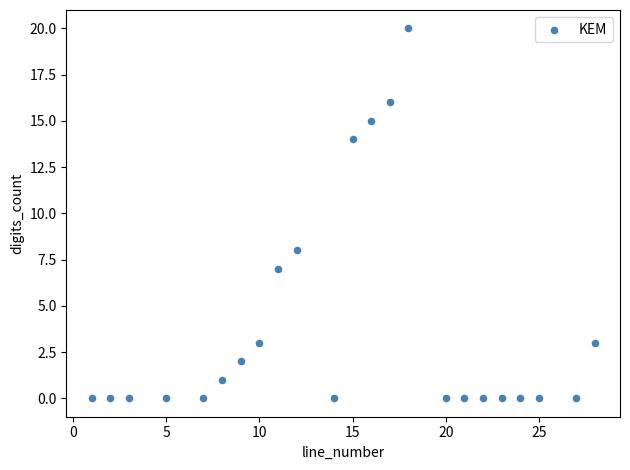

What Y value in the scatter plot is closest to 10?

8